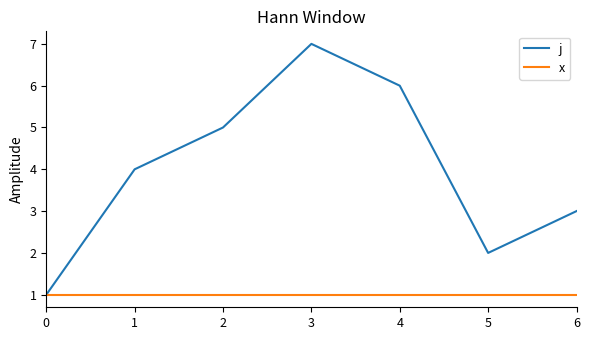

What is the maximum value shown in the chart?

7